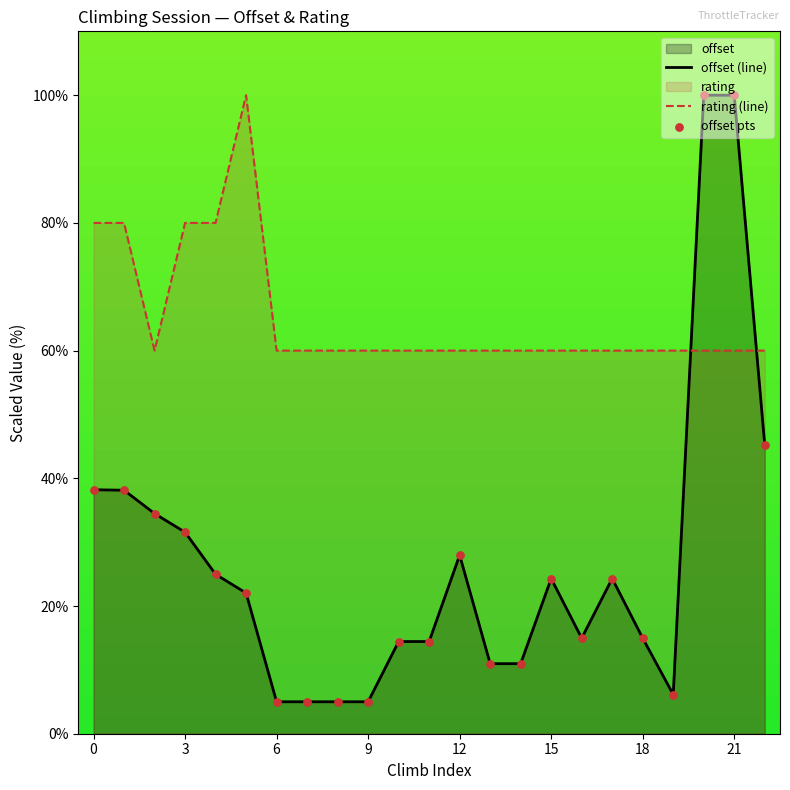

Which series contains the lowest Y value?

offset (line)